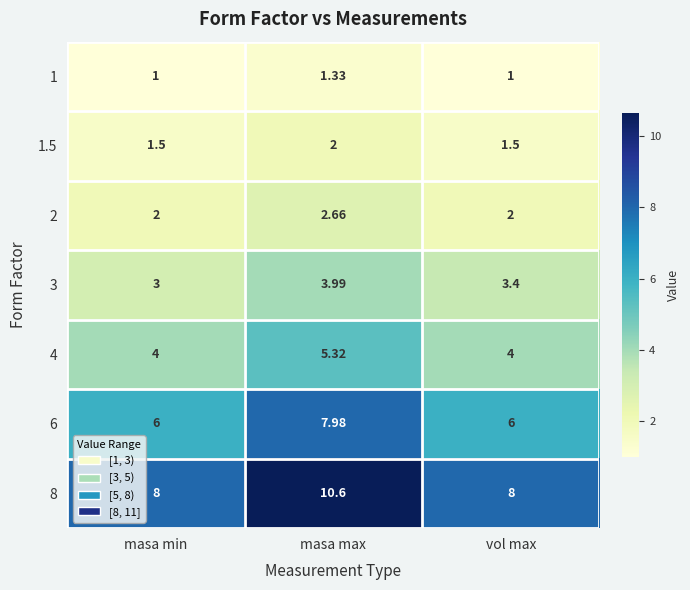

At which category is the sum across all series the highest?

masa max